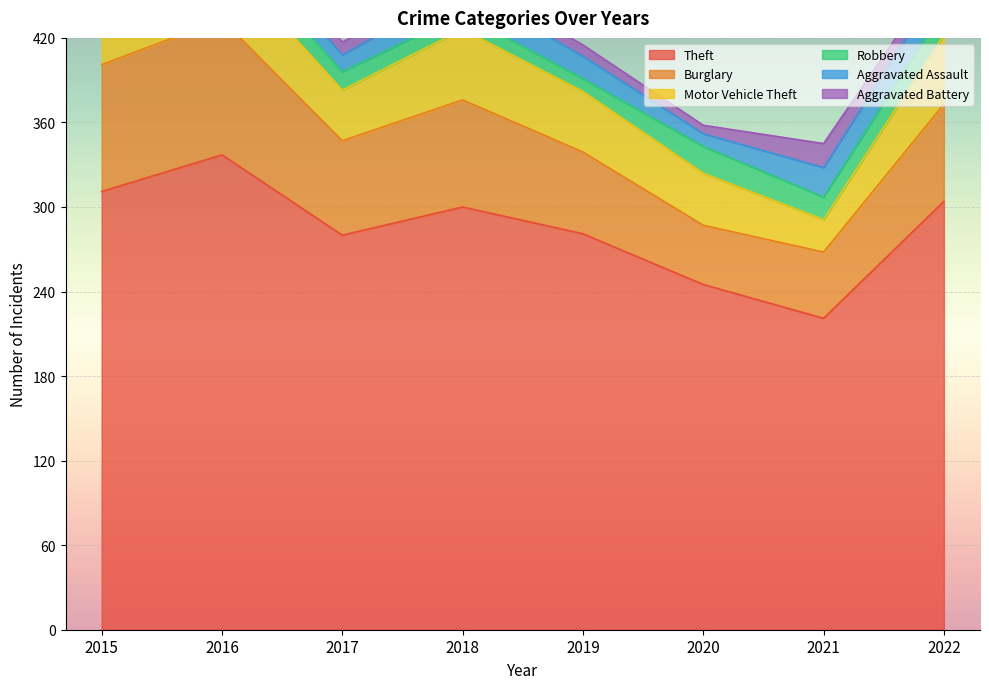

What is the total value across all series at 2018?

464